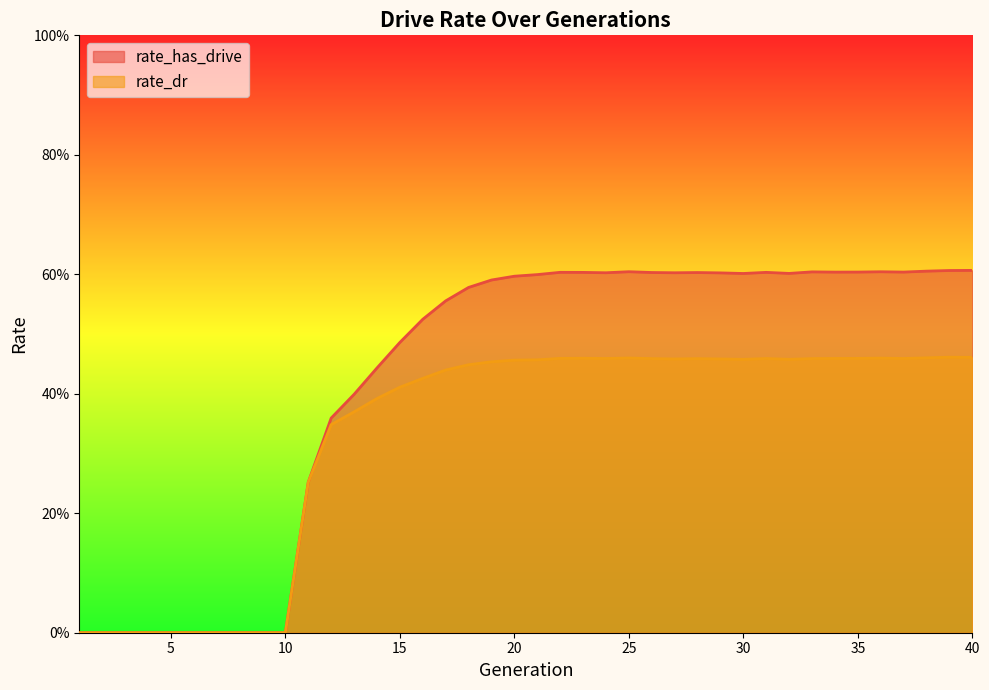

Rank the series at 29 from highest to lowest value.

rate_has_drive, rate_dr